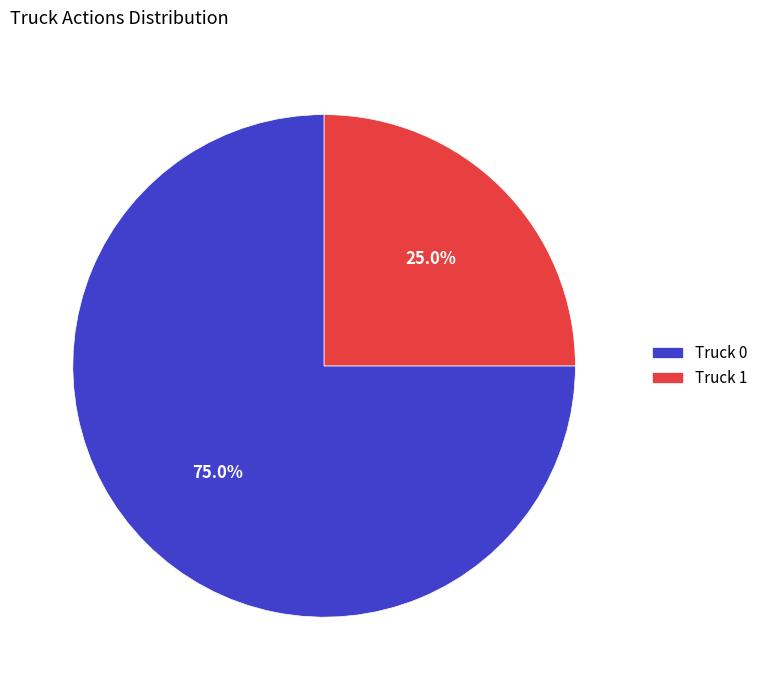

What is the smallest slice in the pie chart?

Truck 1